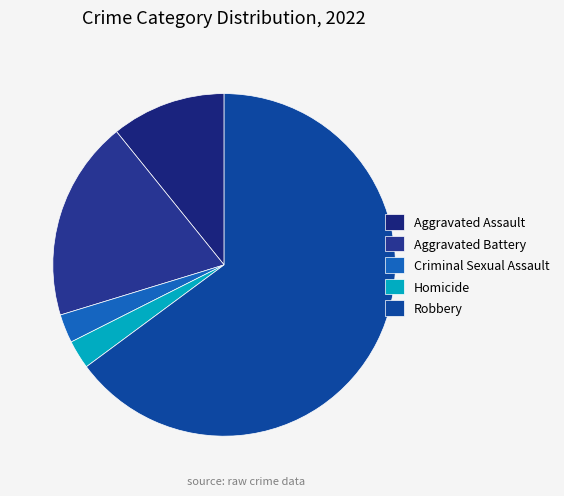

True or false: Aggravated Battery accounts for 19% of the total.

True